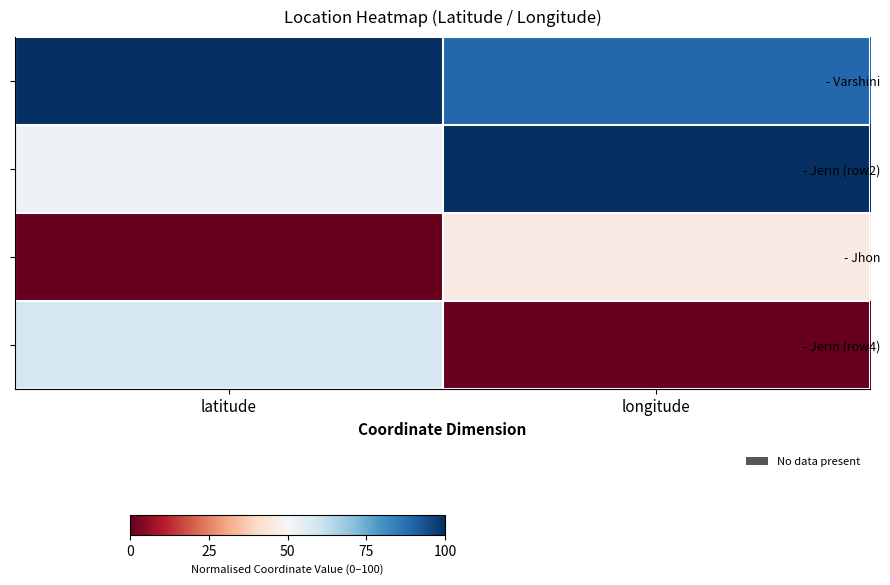

Reading right to left, extract all data points from this chart.

- Varshini: longitude=89.2	latitude=100.0
- Jerin (row2): longitude=100.0	latitude=52.8
- Jhon: longitude=45.8	latitude=0.0
- Jerin (row4): longitude=0.0	latitude=58.5